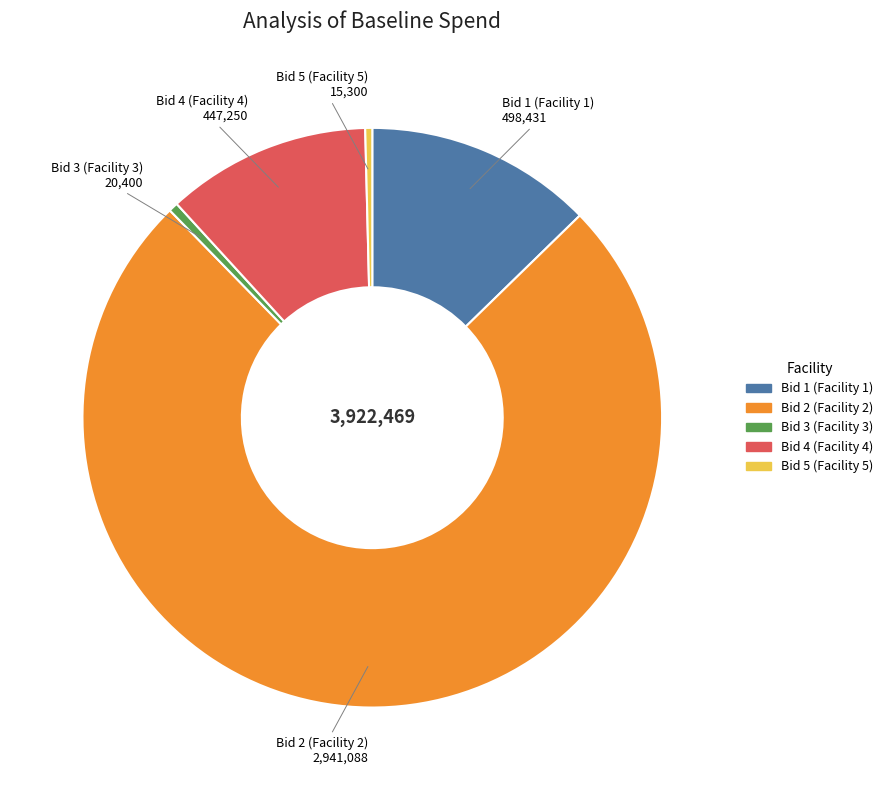

Is it true that Bid 1 (Facility 1) is 25% of the pie?

False